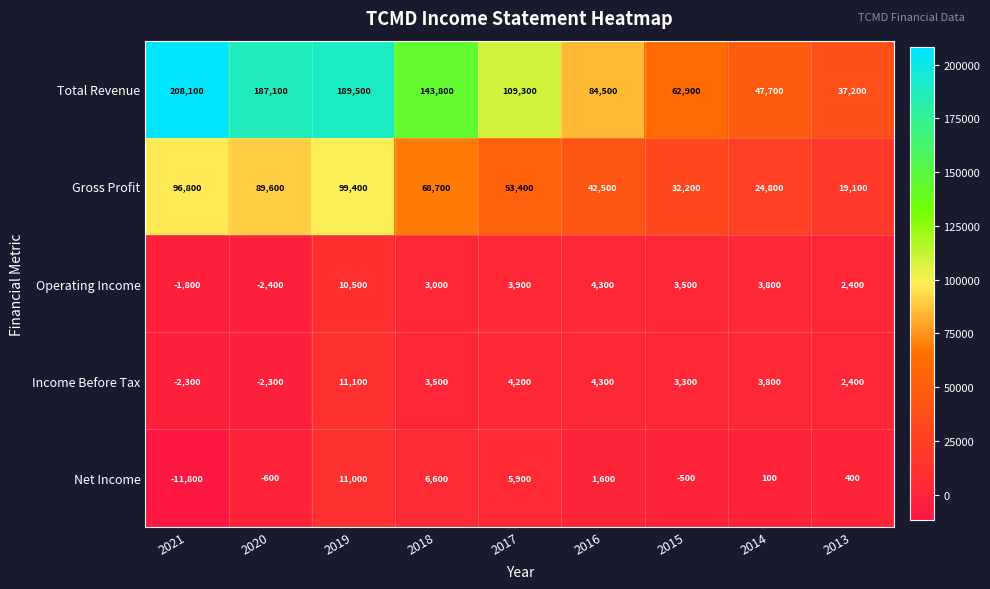

The Net Income series shows -3894 at 2021. True or false?

False